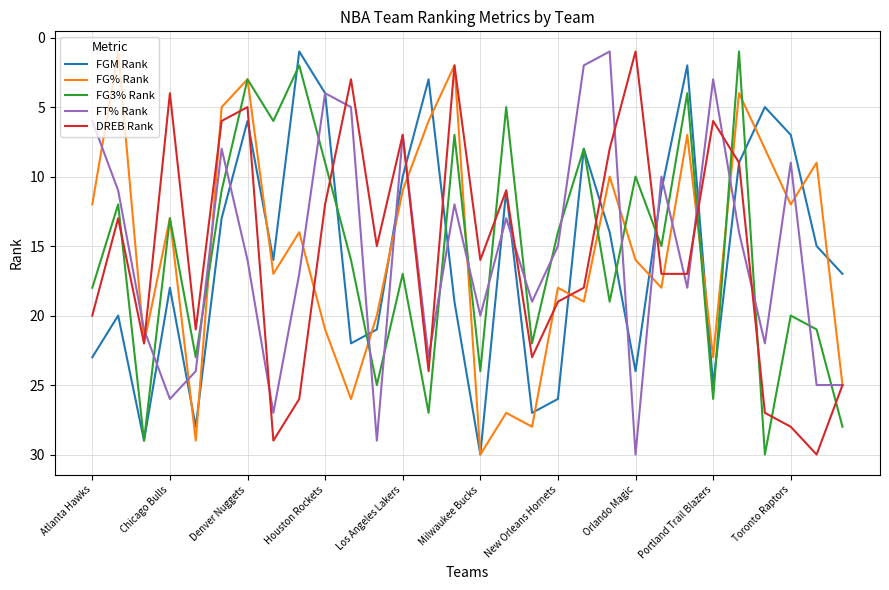

What is the maximum value for FG% Rank?

30